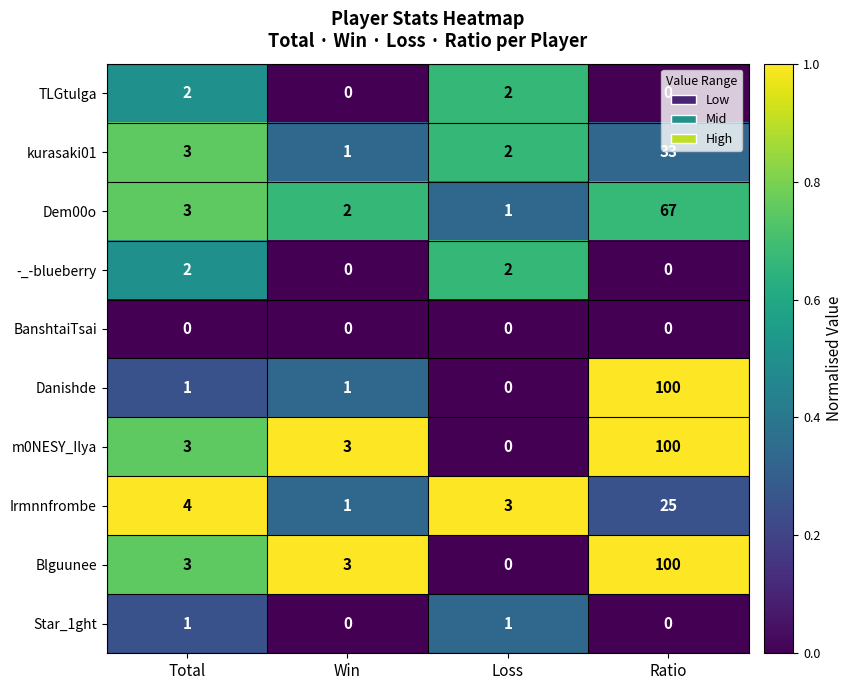

At how many categories does at least one series exceed 0?

4